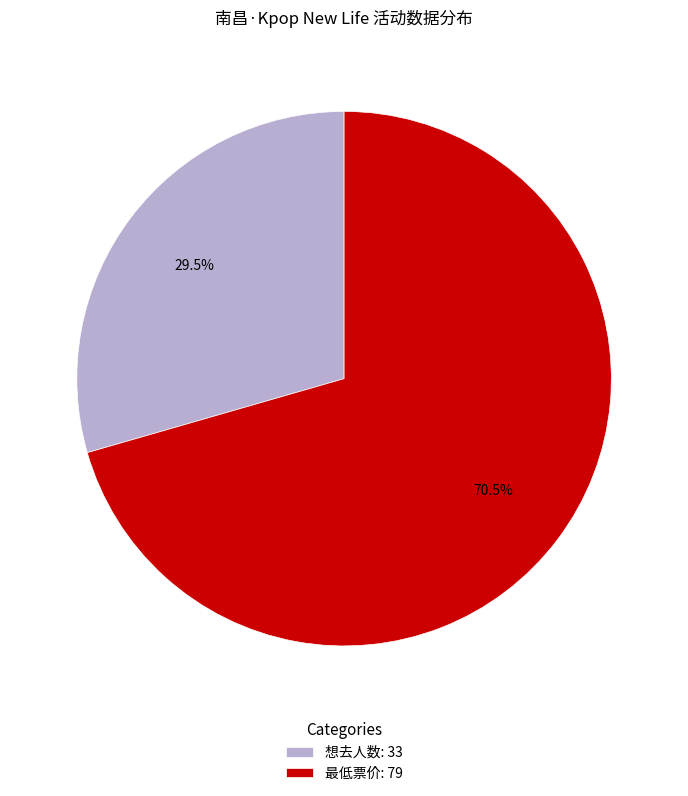

Does 最低票价: 79 represent more than half of the total?

Yes